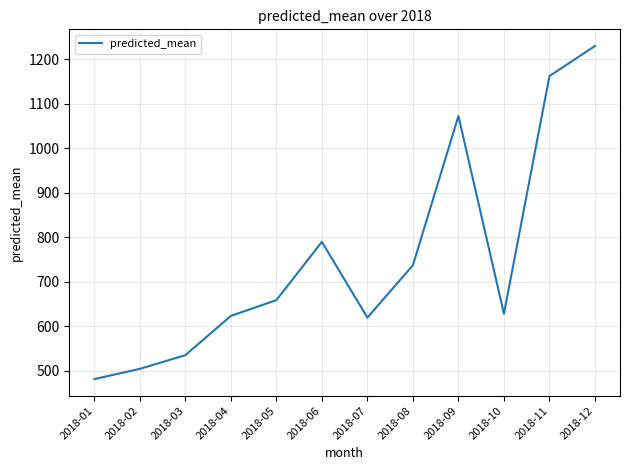

What is the change in value from 2018-02 to 2018-12?

+725.1